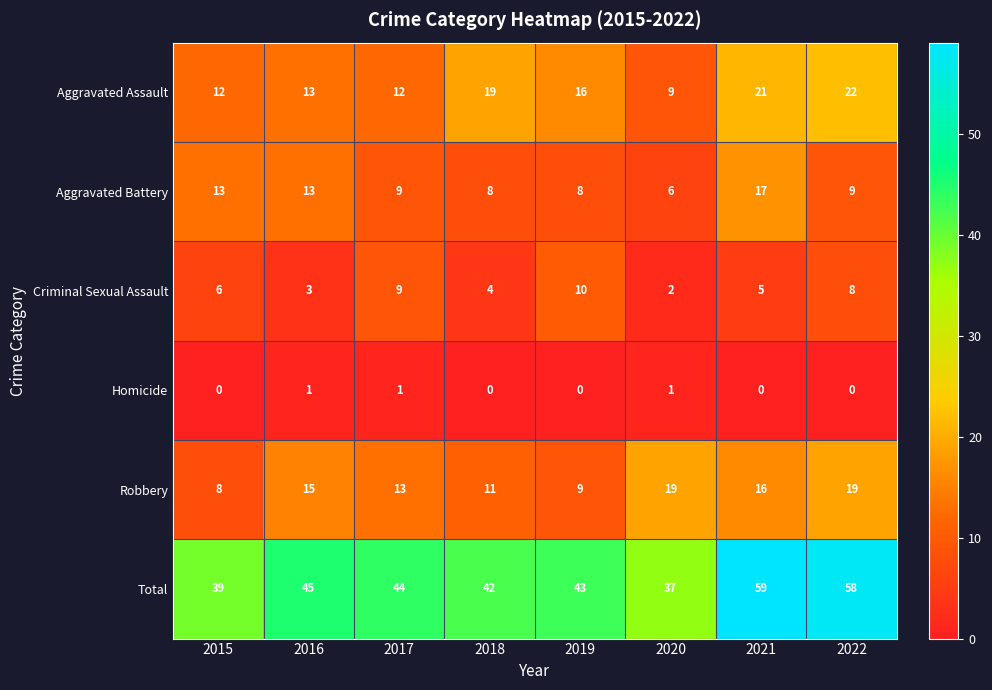

What is the maximum value shown in the chart?

59